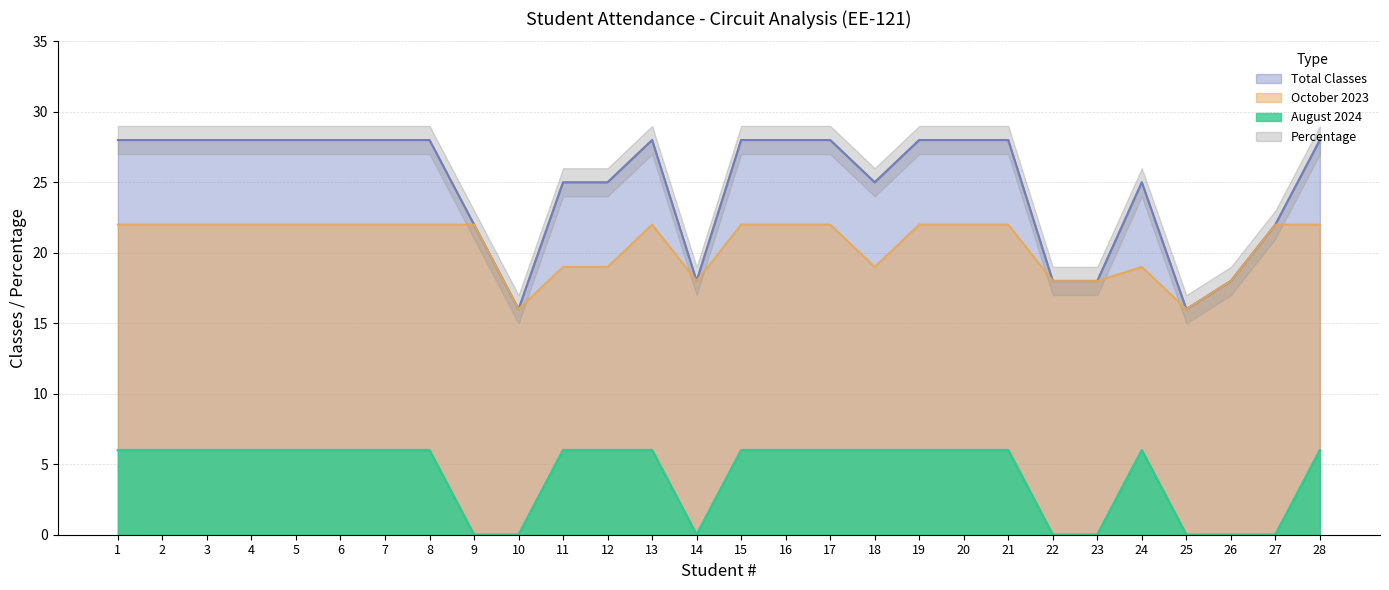

Which has a higher value, 22 or 10?

22